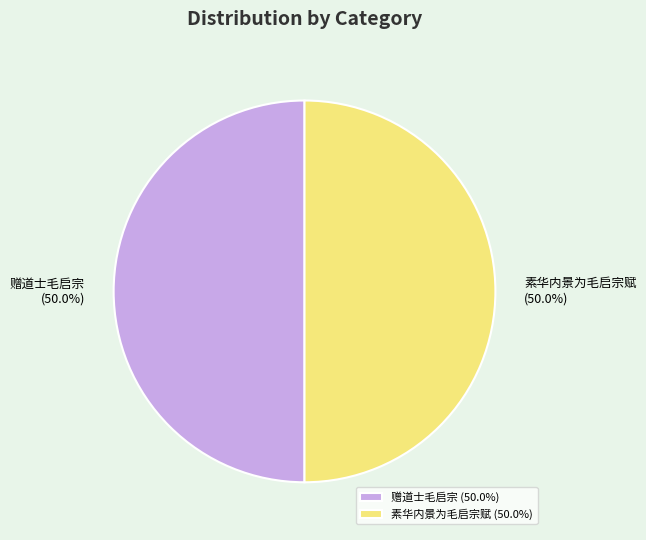

What is the ratio of the value at 素华内景为毛启宗赋 to the value at 赠道士毛启宗?

1.0